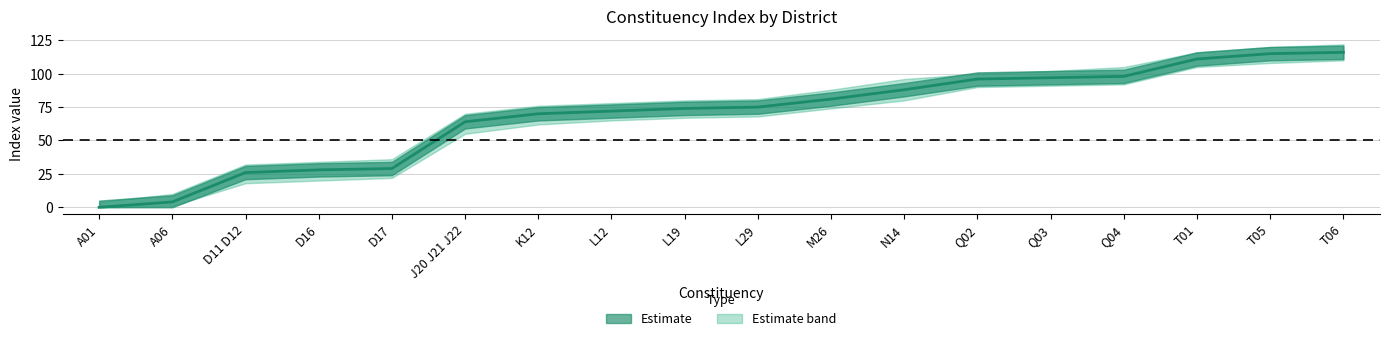

Which has a higher value, L12 or A06?

L12